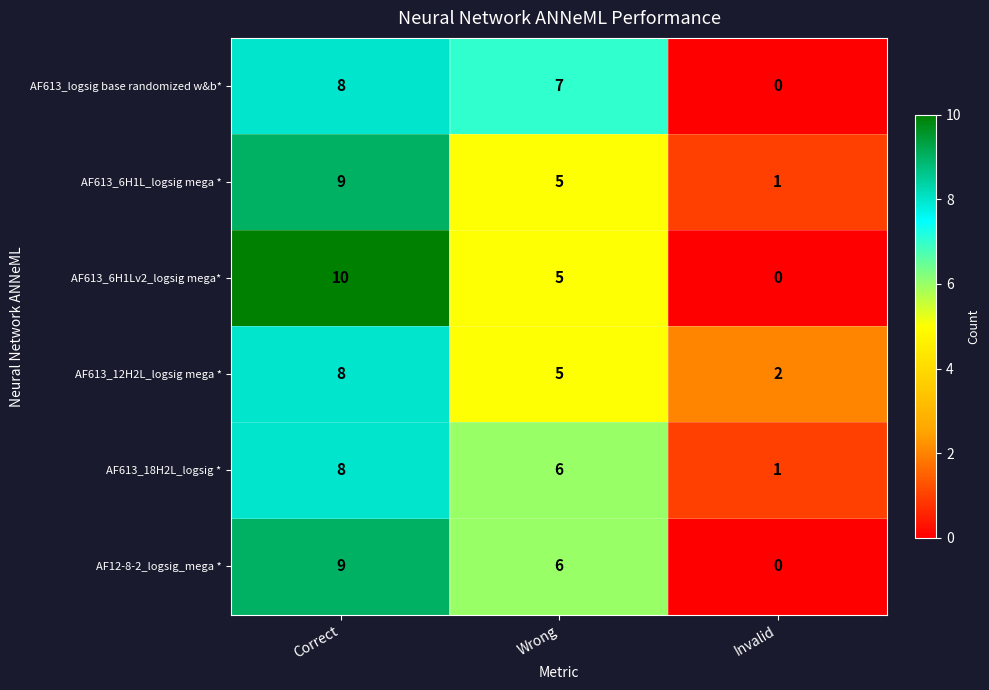

Is the value of AF613_6H1Lv2_logsig mega* at Invalid greater than the value of AF613_6H1L_logsig mega * at Correct?

No